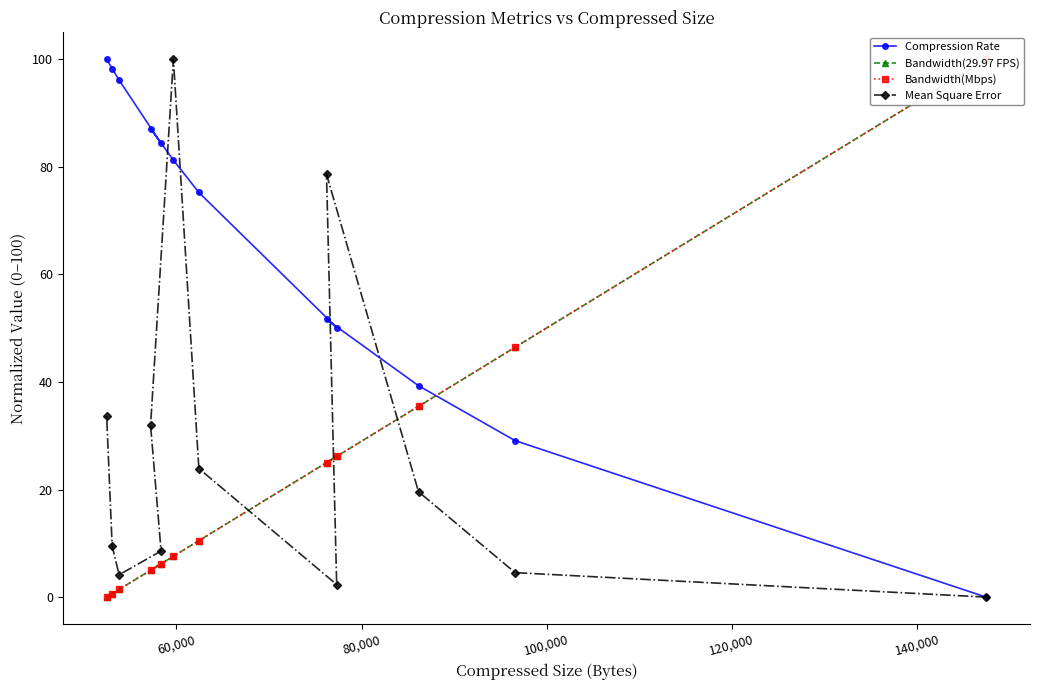

The Compression Rate series shows 104.6 at 140,000. True or false?

False